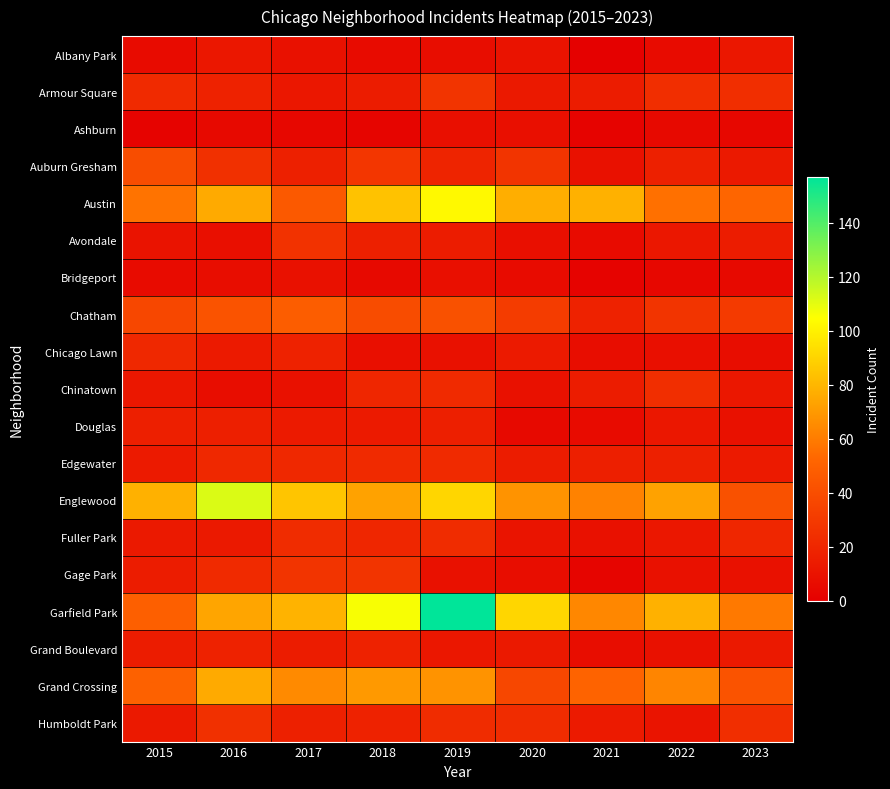

Reading right to left, list all the values displayed in this chart.

Albany Park: 2023=12	2022=6	2021=1	2020=10	2019=7	2018=6	2017=9	2016=12	2015=6
Armour Square: 2023=24	2022=24	2021=15	2020=13	2019=27	2018=15	2017=12	2016=18	2015=22
Ashburn: 2023=4	2022=5	2021=2	2020=8	2019=8	2018=3	2017=4	2016=5	2015=2
Auburn Gresham: 2023=13	2022=17	2021=9	2020=27	2019=19	2018=28	2017=17	2016=25	2015=40
Austin: 2023=52	2022=56	2021=78	2020=77	2019=103	2018=84	2017=46	2016=76	2015=57
Avondale: 2023=15	2022=12	2021=6	2020=8	2019=15	2018=17	2017=26	2016=8	2015=10
Bridgeport: 2023=5	2022=4	2021=2	2020=6	2019=8	2018=5	2017=9	2016=7	2015=6
Chatham: 2023=30	2022=27	2021=18	2020=31	2019=42	2018=39	2017=48	2016=43	2015=37
Chicago Lawn: 2023=7	2022=8	2021=7	2020=14	2019=9	2018=8	2017=18	2016=14	2015=21
Chinatown: 2023=12	2022=24	2021=15	2020=9	2019=22	2018=20	2017=9	2016=7	2015=12
Douglas: 2023=9	2022=12	2021=6	2020=5	2019=16	2018=14	2017=14	2016=16	2015=16
Edgewater: 2023=14	2022=17	2021=16	2020=15	2019=22	2018=22	2017=21	2016=21	2015=14
Englewood: 2023=42	2022=73	2021=62	2020=68	2019=91	2018=73	2017=85	2016=112	2015=78
Fuller Park: 2023=20	2022=12	2021=9	2020=11	2019=23	2018=20	2017=23	2016=13	2015=13
Gage Park: 2023=9	2022=9	2021=3	2020=7	2019=9	2018=27	2017=27	2016=22	2015=15
Garfield Park: 2023=59	2022=78	2021=64	2020=91	2019=157	2018=106	2017=79	2016=74	2015=49
Grand Boulevard: 2023=13	2022=9	2021=7	2020=13	2019=12	2018=18	2017=15	2016=18	2015=15
Grand Crossing: 2023=43	2022=63	2021=51	2020=37	2019=68	2018=70	2017=65	2016=76	2015=50
Humboldt Park: 2023=24	2022=11	2021=14	2020=23	2019=23	2018=18	2017=17	2016=25	2015=13